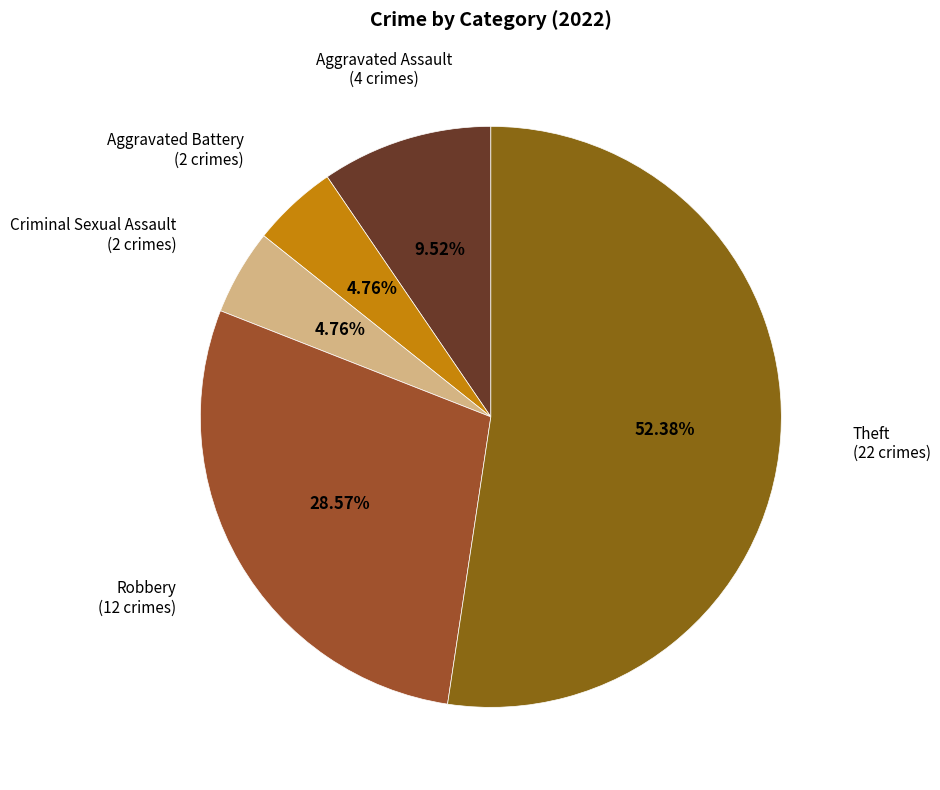

How many segments does this pie chart have?

5